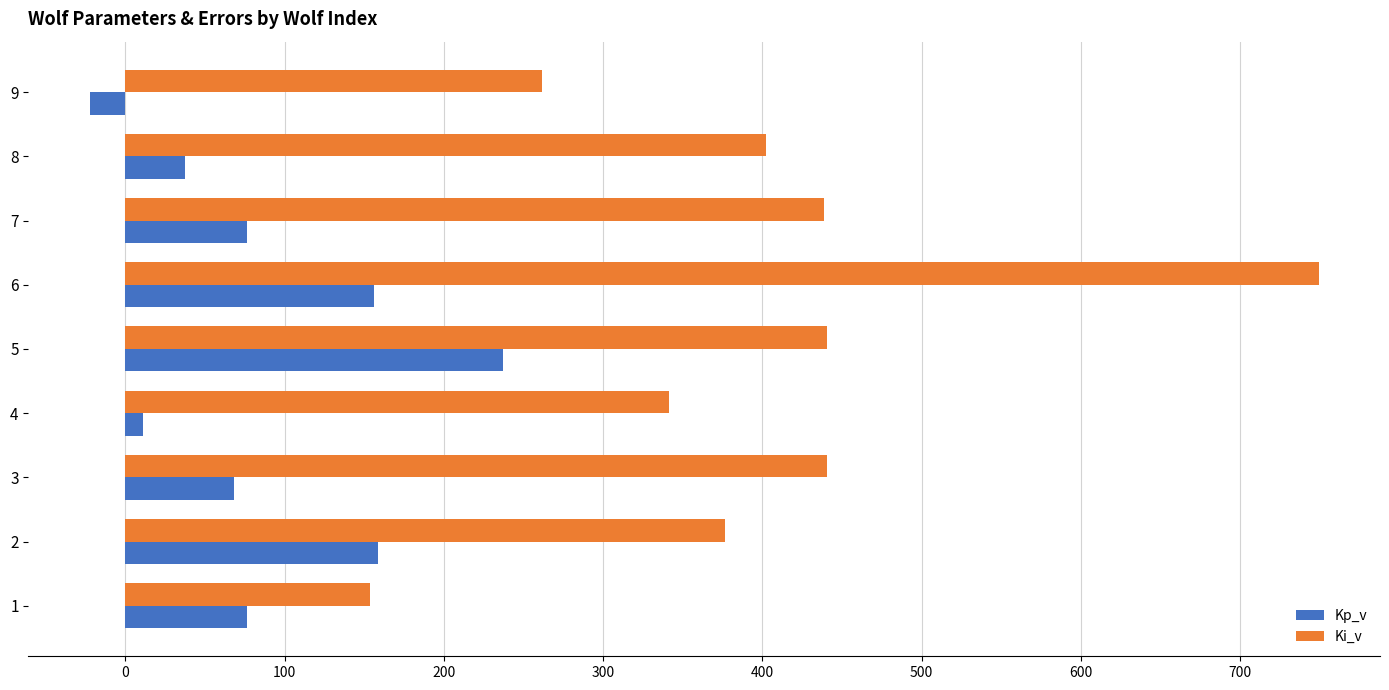

At which label does Kp_v reach its peak?

5